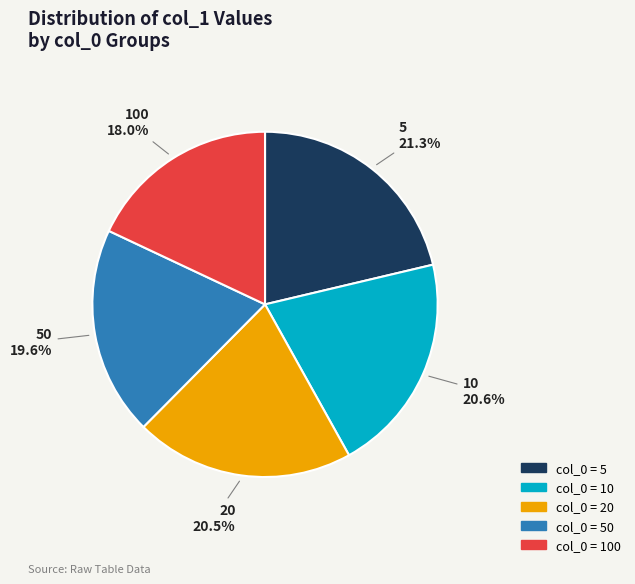

How many segments does this pie chart have?

5